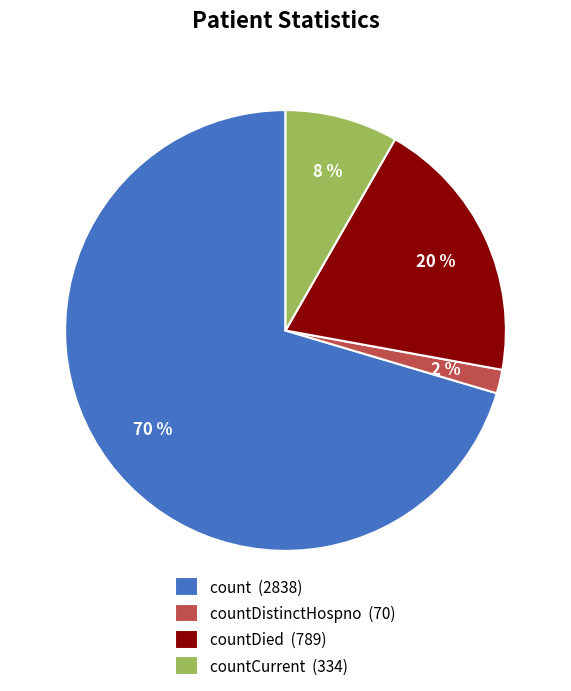

Is it true that countDied (789) is 20% of the pie?

True